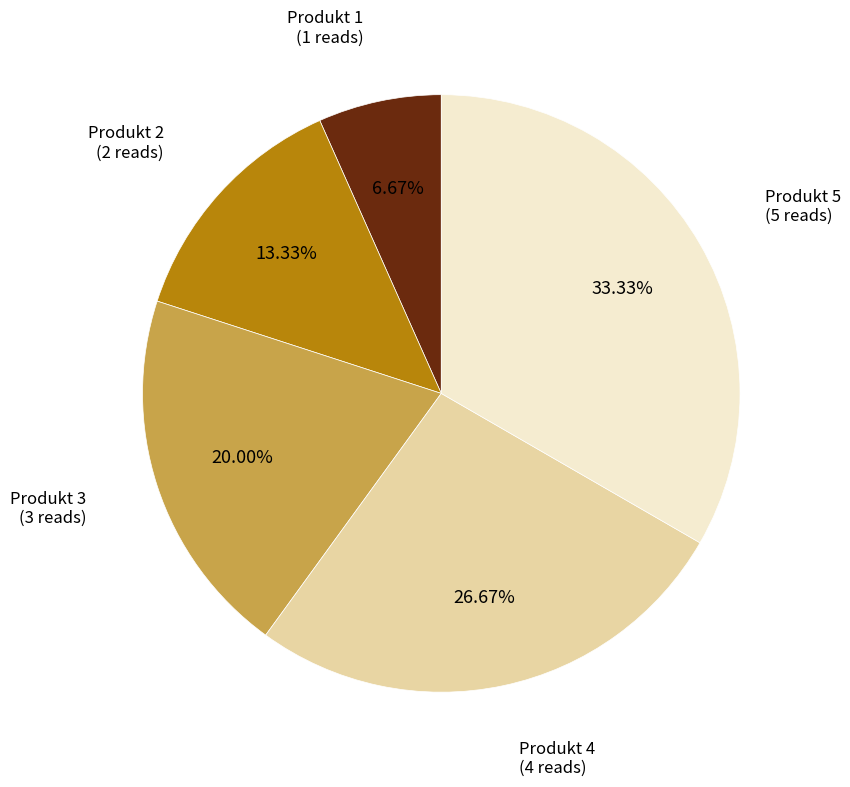

To the nearest percent, what percentage of the pie is Produkt 3?

20%